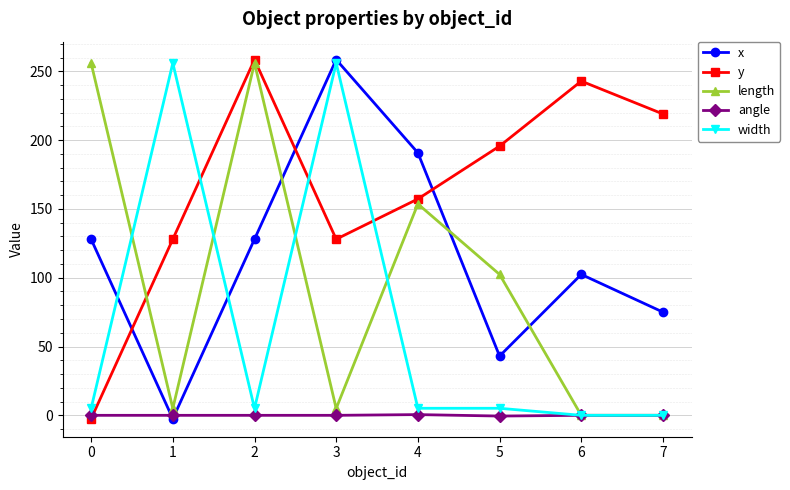

True or false: length has a value of 176.1 at 0.

False